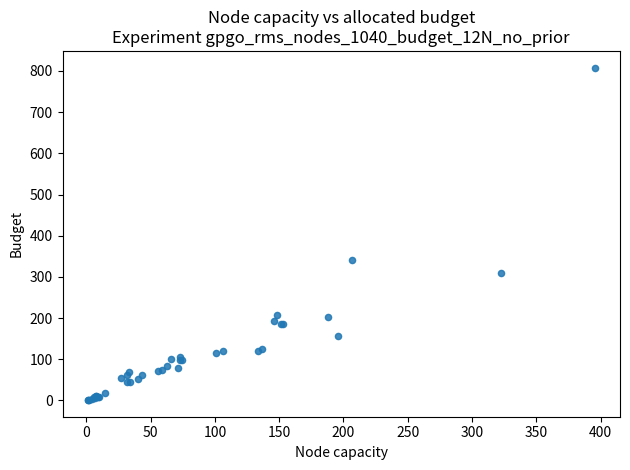

What Y value in the scatter plot is closest to 404?

340.3